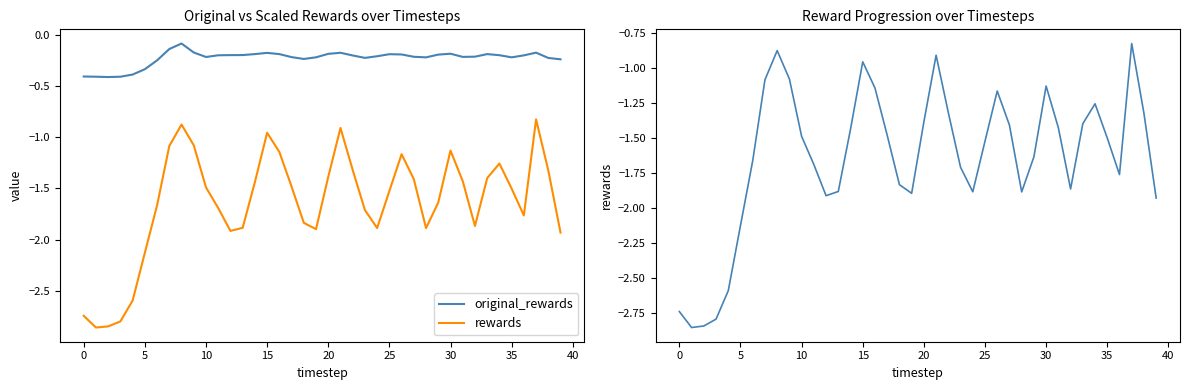

Count the number of categories in the chart.

40